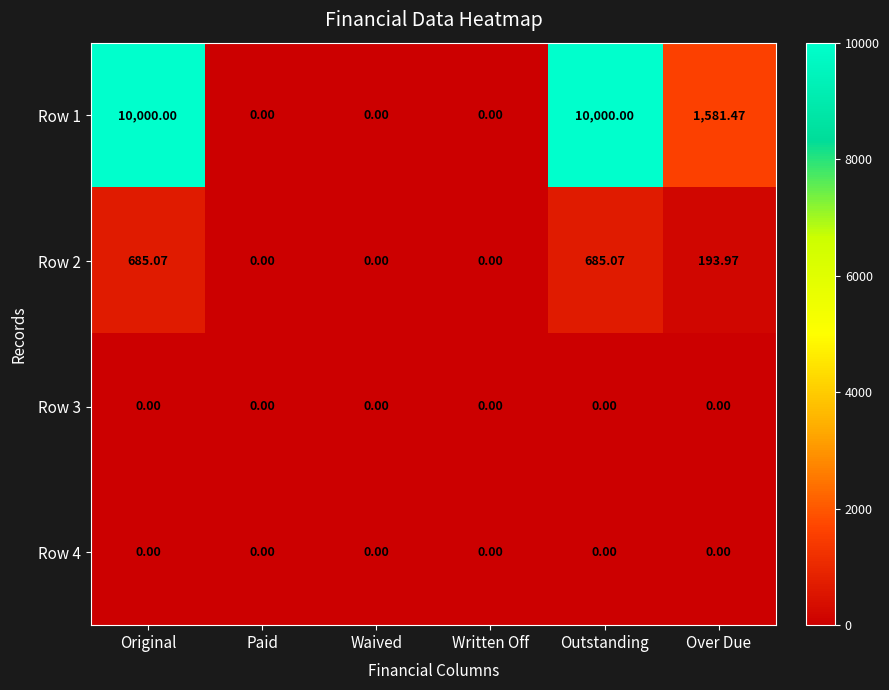

At which label does Row 1 first exceed 1581?

Original